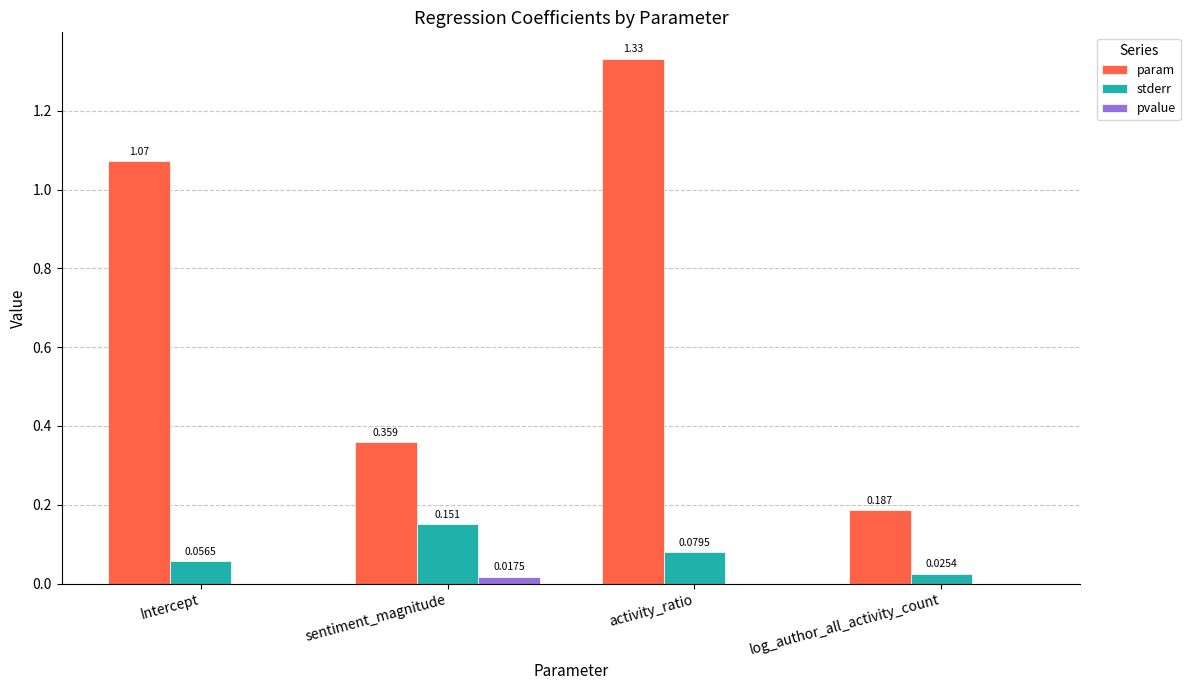

At which label is stderr closest to 0?

log_author_all_activity_count